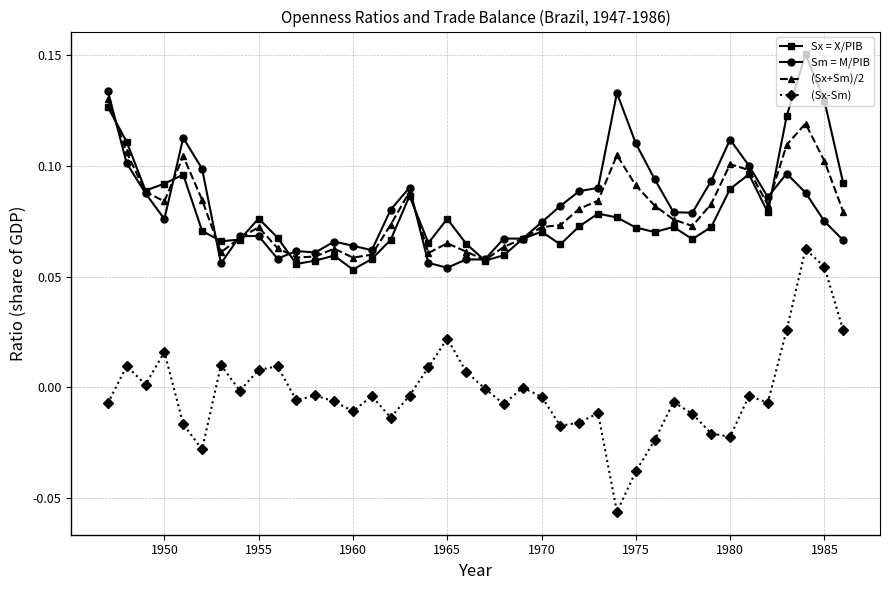

Which series has the largest range (max minus min)?

(Sx-Sm)